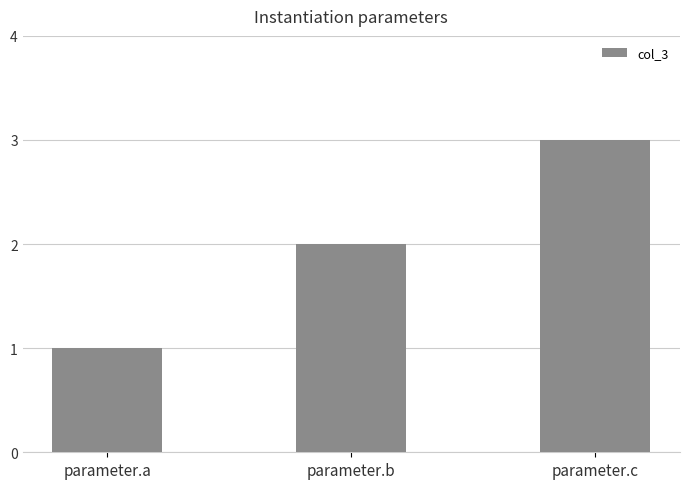

The chart shows a value of 1 at parameter.a. True or false?

True